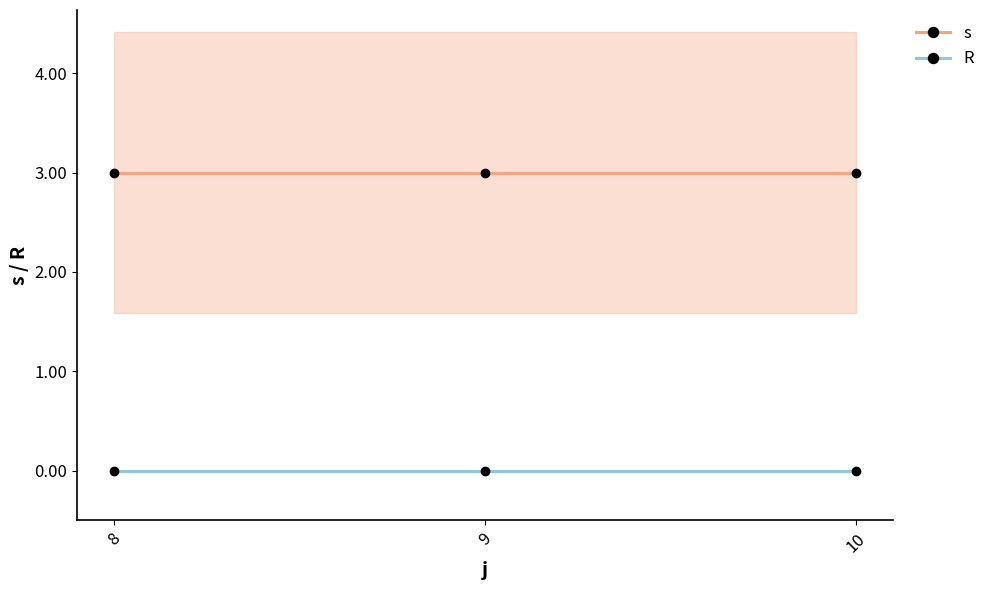

Count the number of data series in this chart.

2